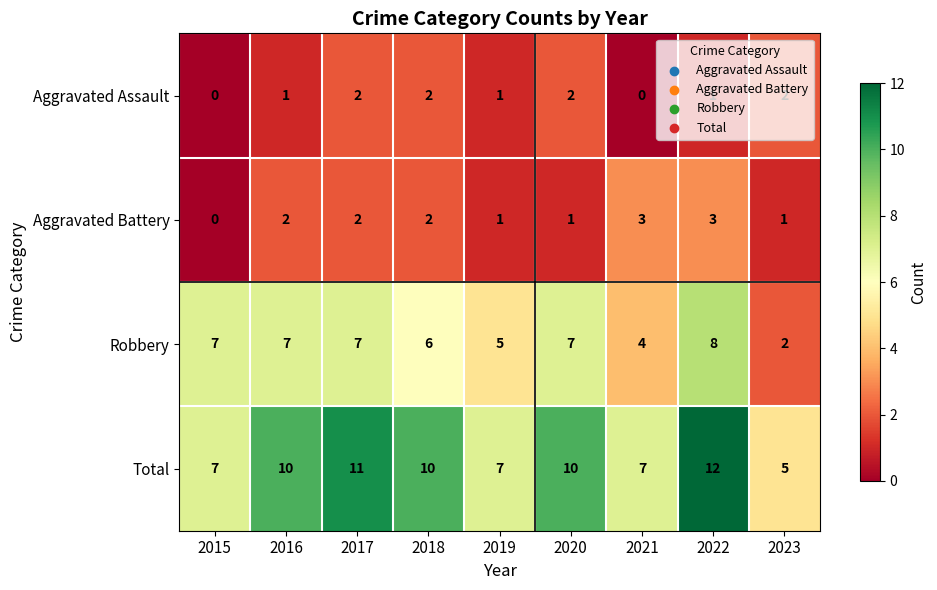

What is the sum of all Robbery values?

53